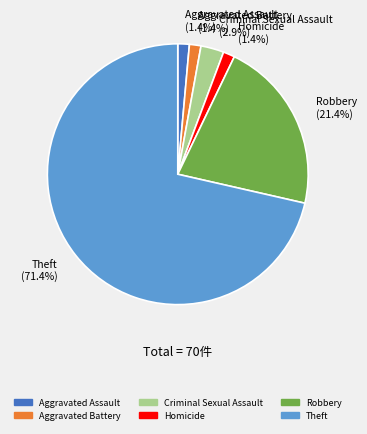

Which slice is the largest?

Theft (71.4%)